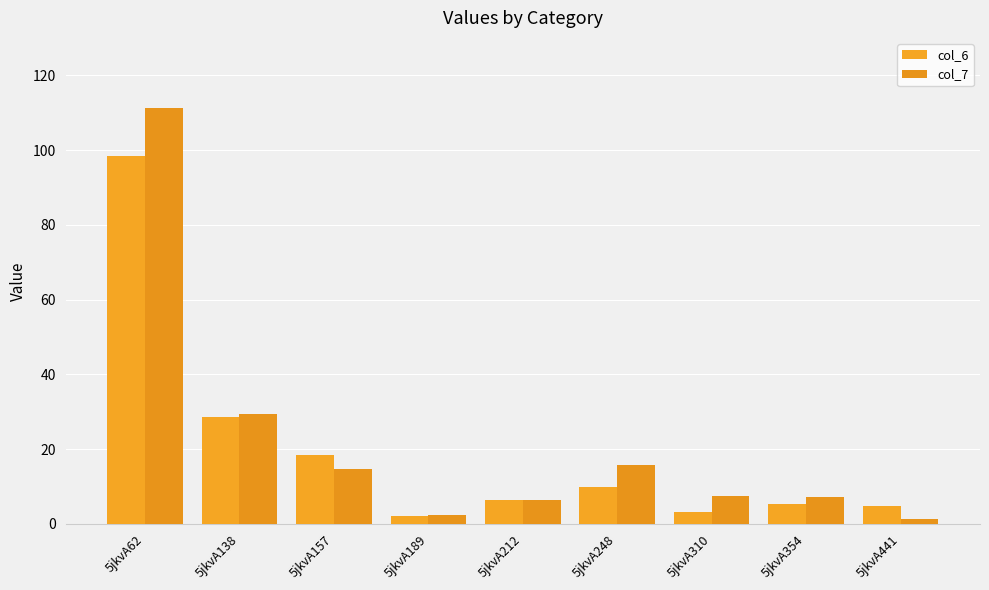

Reading left to right, transcribe all the data shown in this chart.

col_6: 98.5	28.6	18.4	2.1	6.4	10.0	3.2	5.3	4.7
col_7: 111.4	29.3	14.7	2.4	6.5	15.8	7.5	7.1	1.2